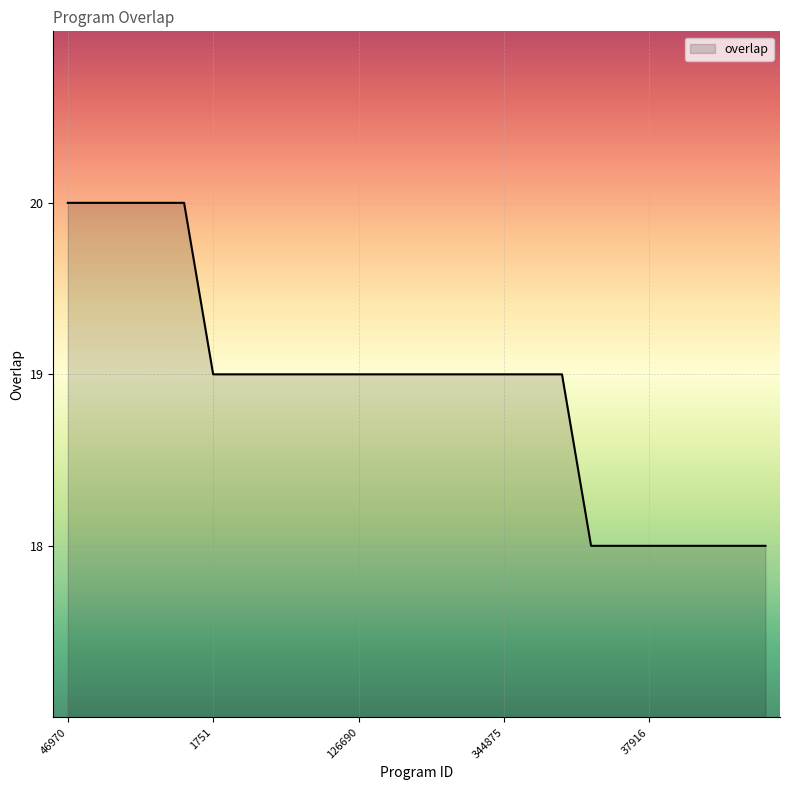

Count the number of categories in the chart.

25